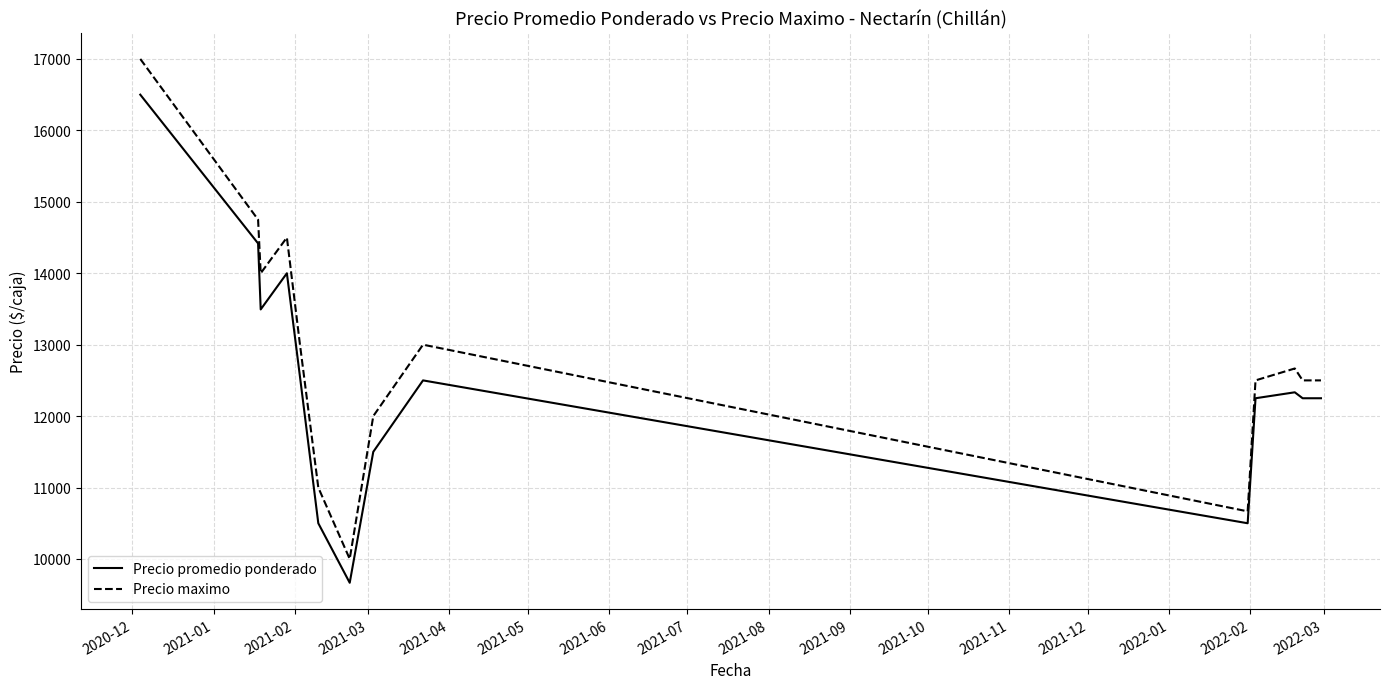

Which series has the largest range (max minus min)?

Precio maximo